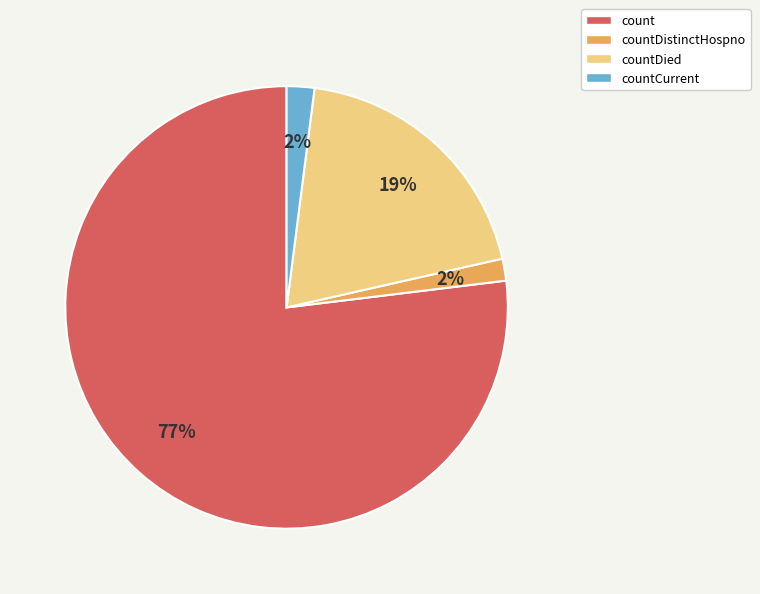

Is the sum of countDied and countCurrent greater than half?

No